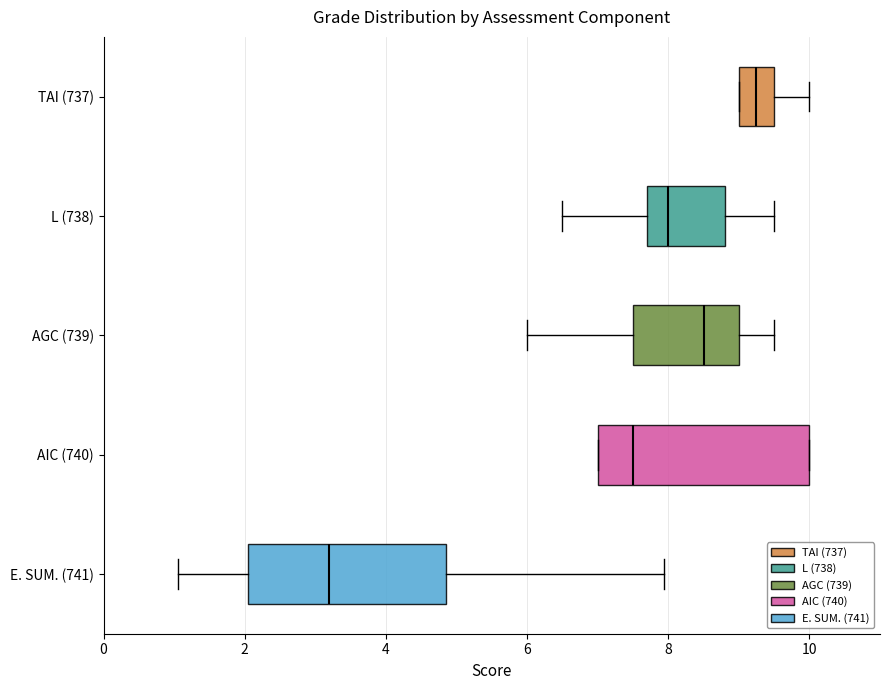

Reading bottom to top, transcribe this box plot: for each box, give where its median line is, the range the box spans, and where its two whiskers end, as read against the x-axis. The values are not printed on the chart, so give them approximately, as read against the axis.

E. SUM. (741): median 3.2, box 2.0 to 4.8, whiskers 1.0 to 8.0
AIC (740): median 7.6, box 7.0 to 10.0, whiskers 7.0 to 10.0
AGC (739): median 8.6, box 7.6 to 9.0, whiskers 6.0 to 9.6
L (738): median 8.0, box 7.8 to 8.8, whiskers 6.6 to 9.6
TAI (737): median 9.2, box 9.0 to 9.6, whiskers 9.0 to 10.0